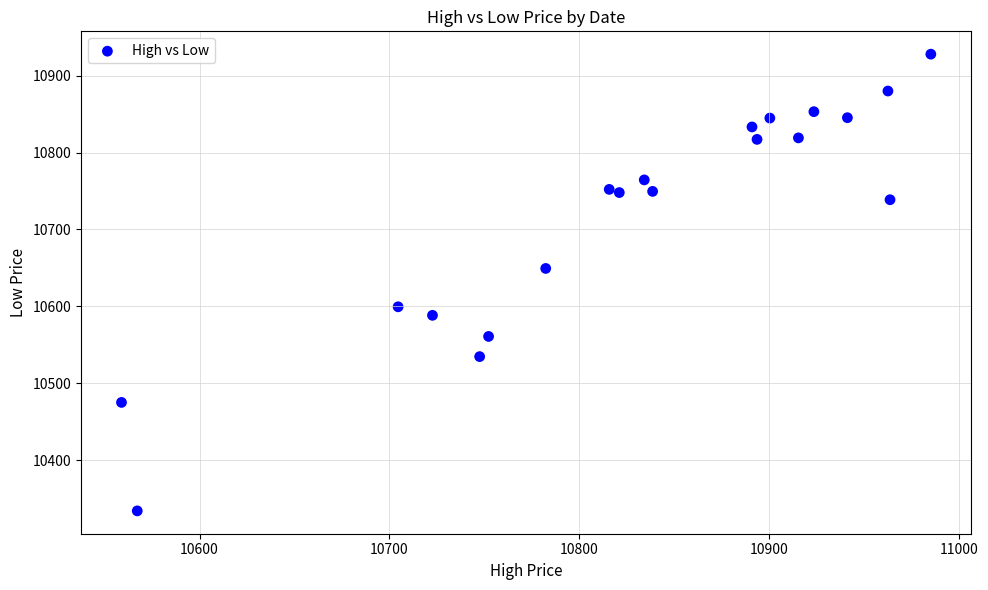

What is the range of X values (max minus min)?

426.3